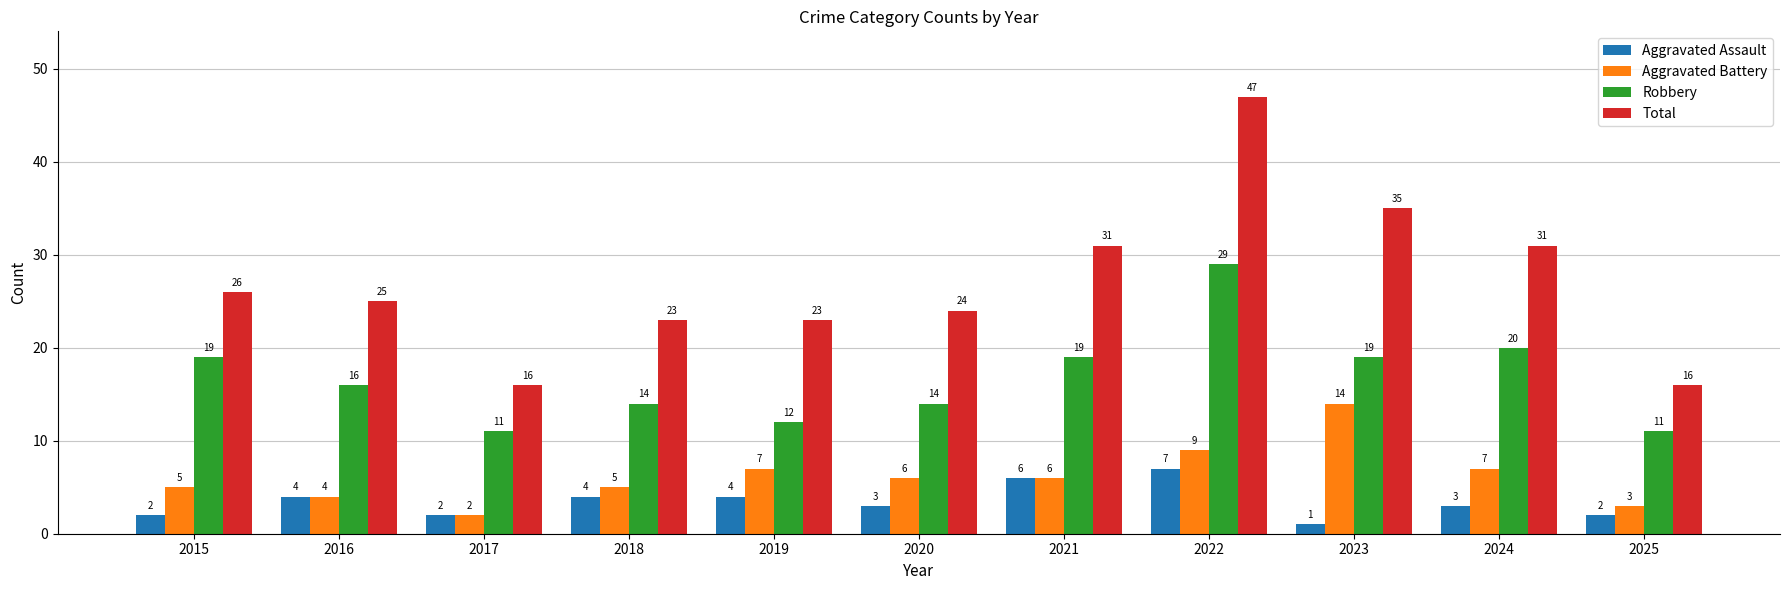

What is the difference between the maximum and minimum values in the Aggravated Assault series?

6